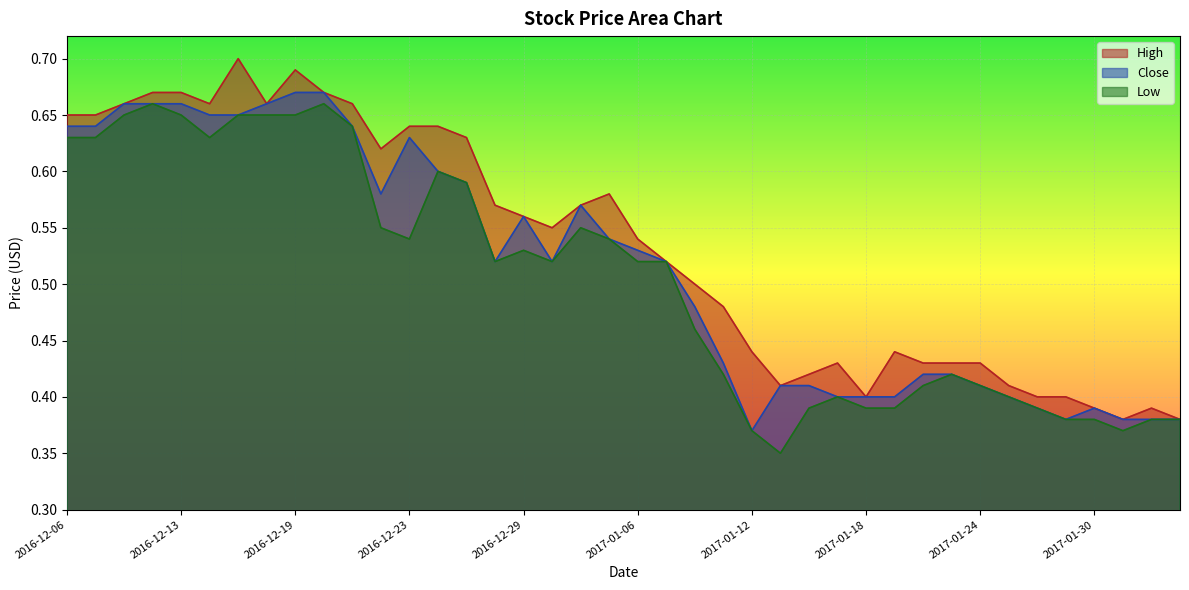

List the series in order of their overall mean, highest first.

High, Close, Low